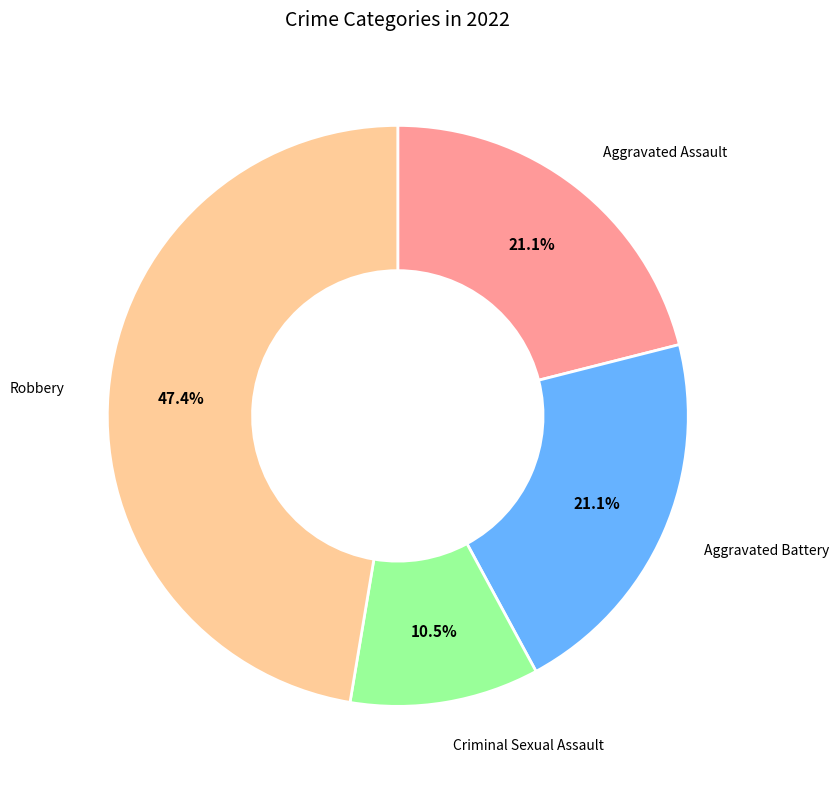

Does any single category account for the majority?

No